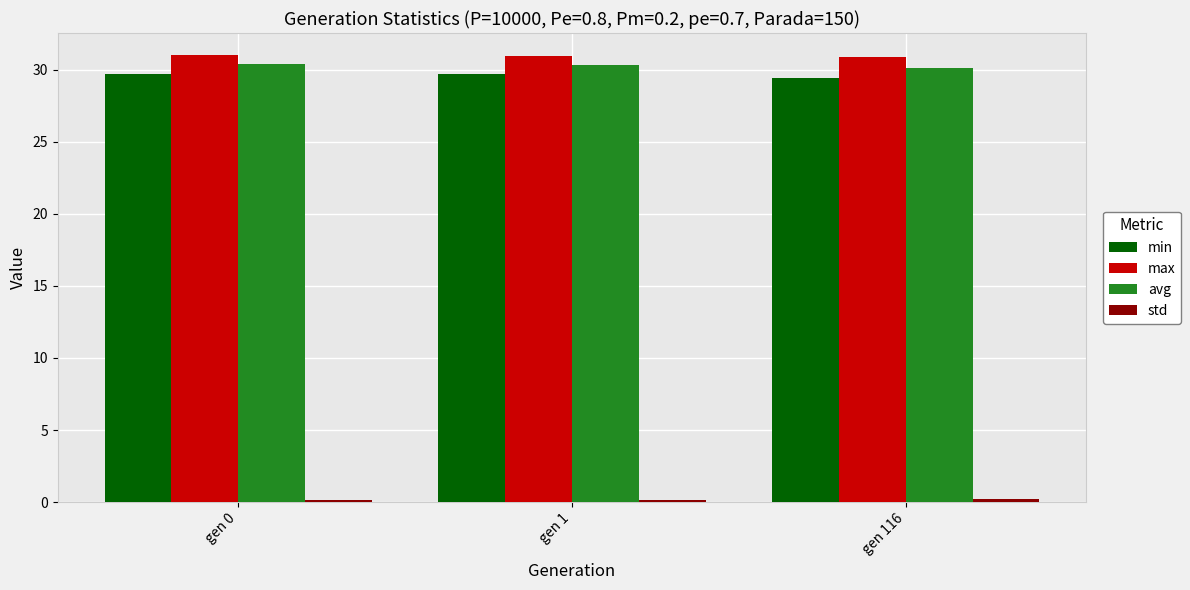

At how many categories does at least one series exceed 1?

3